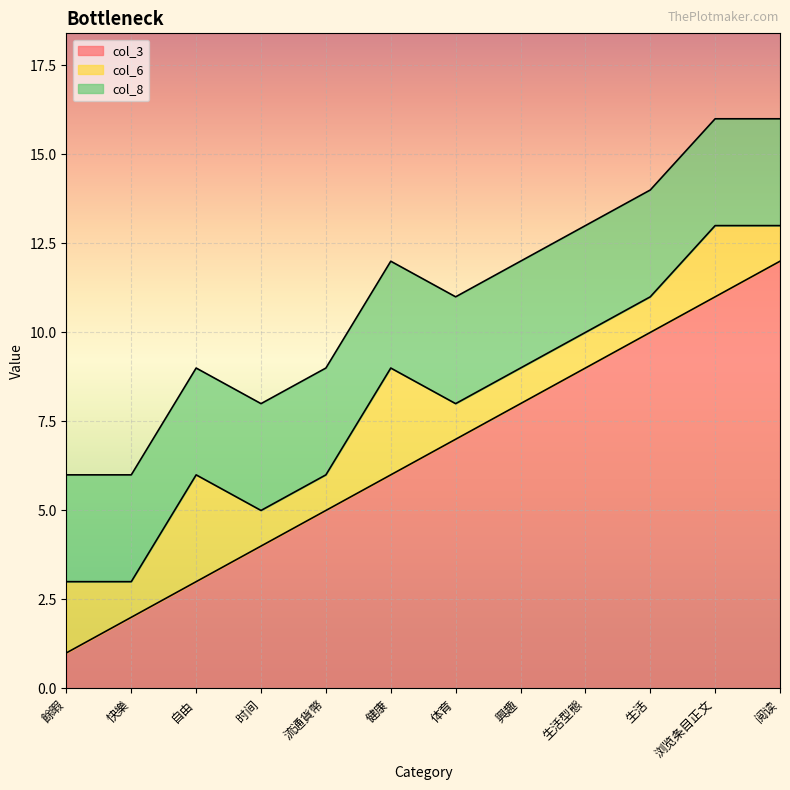

Which series has the largest total across all categories?

col_3